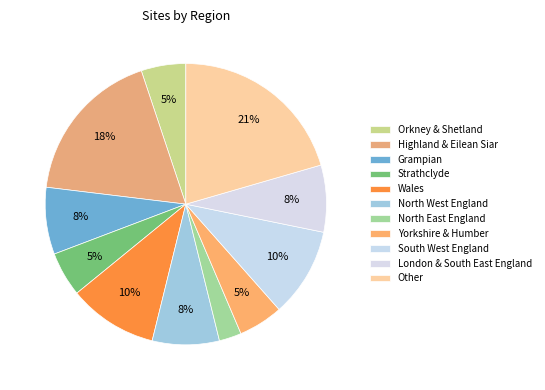

How many slices are in this pie chart?

11